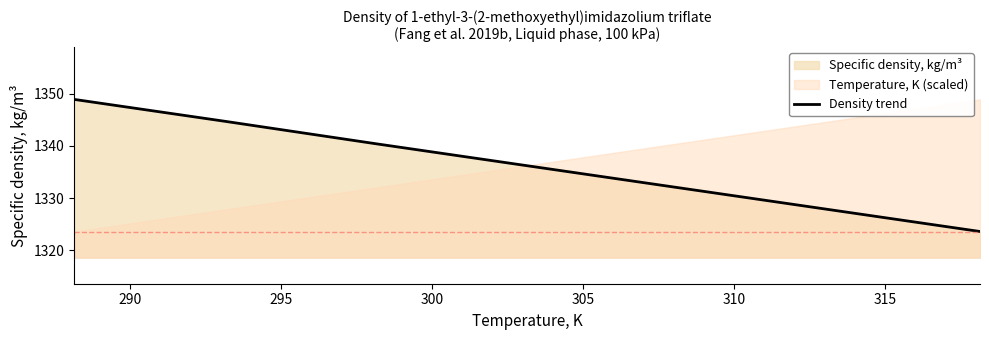

Reading left to right, list all the values displayed in this chart.

1348.9	1344.7	1340.4	1336.2	1332.0	1327.8	1323.6